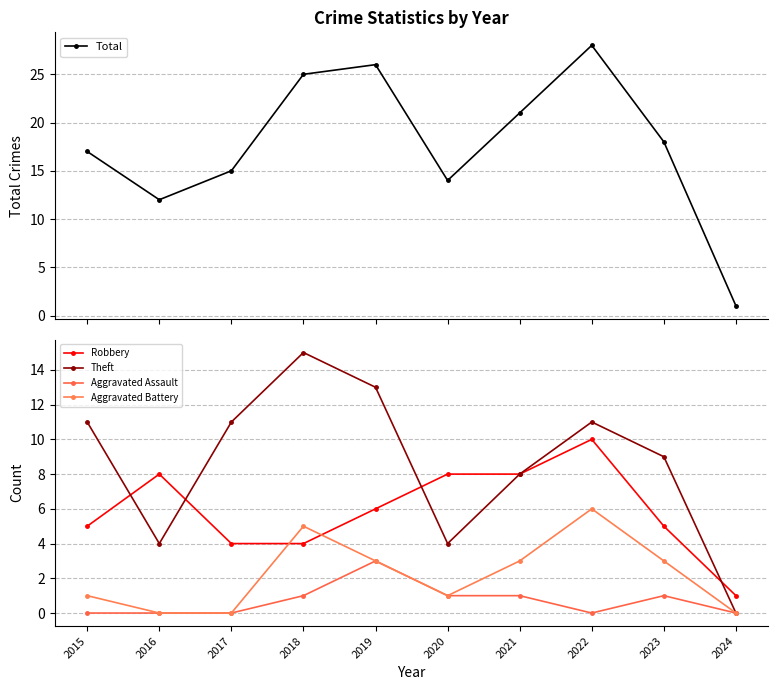

What is the sum of the Aggravated Assault values at 2022 and 2020?

1